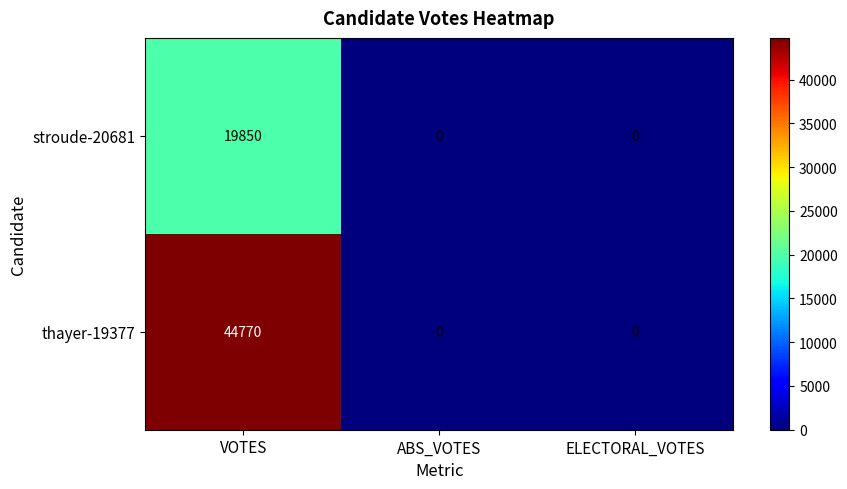

Reading left to right, list all the values displayed in this chart.

stroude-20681: VOTES=19850	ABS_VOTES=0	ELECTORAL_VOTES=0
thayer-19377: VOTES=44770	ABS_VOTES=0	ELECTORAL_VOTES=0